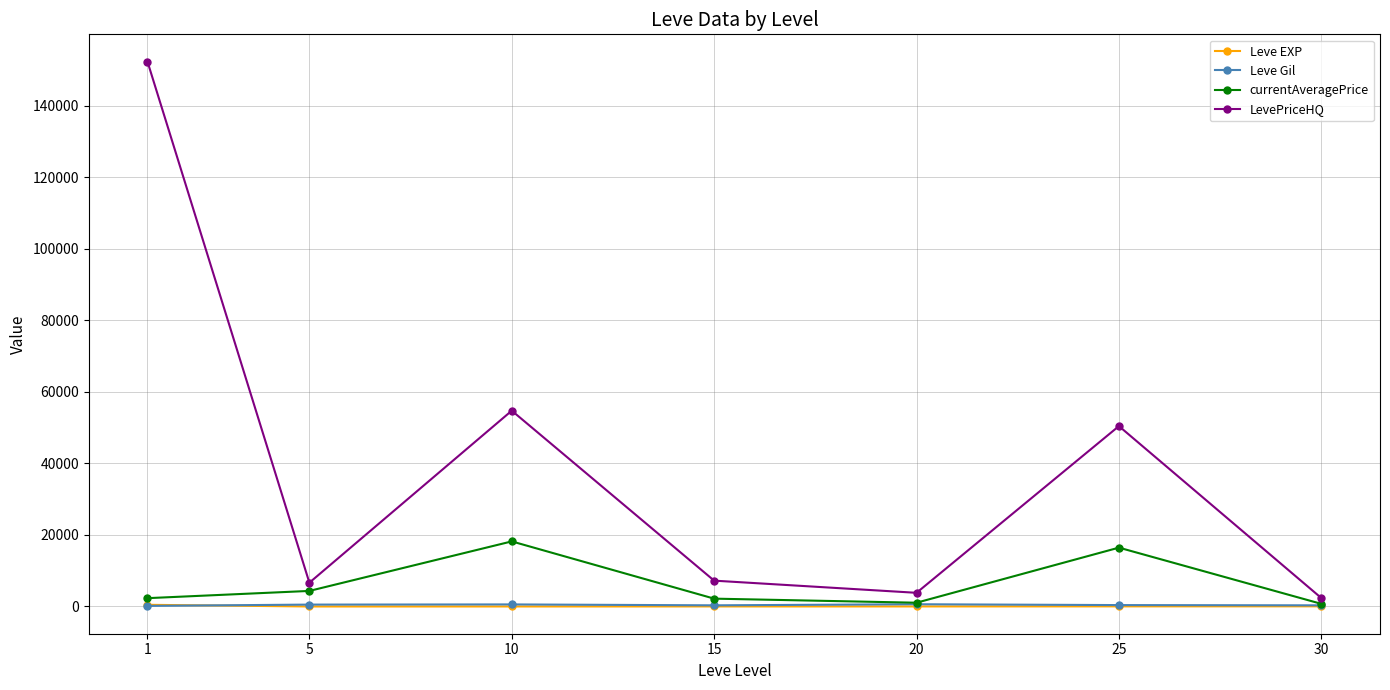

How many lines are shown in the chart?

4